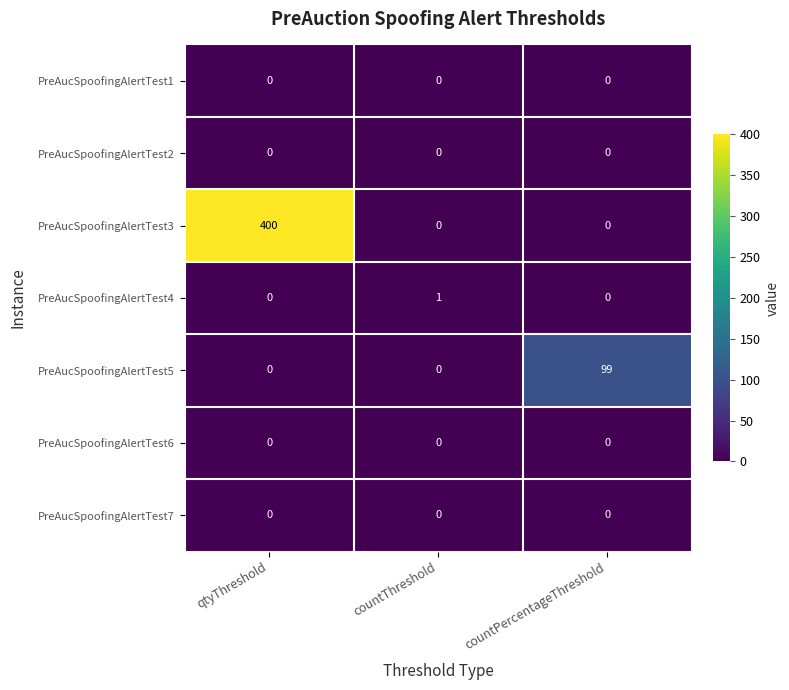

At which category does the chart reach its peak across all series?

qtyThreshold